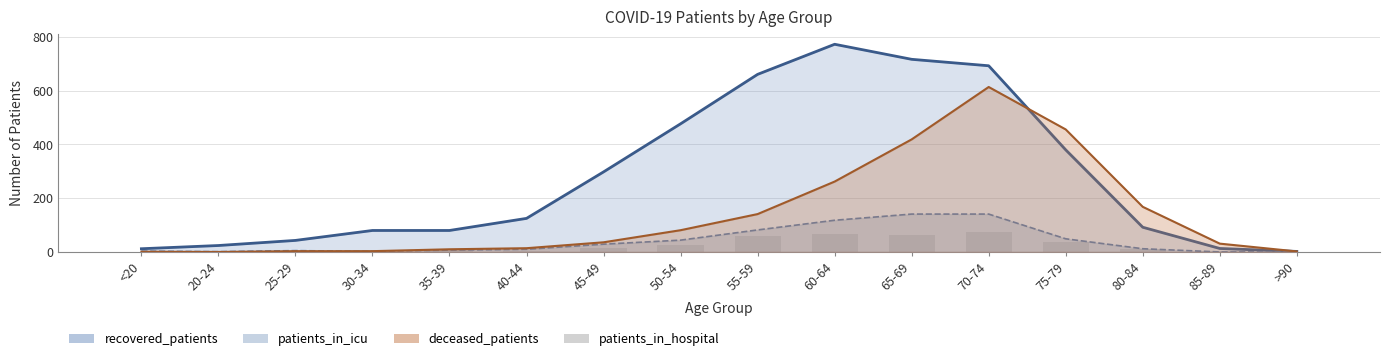

The value at 75-79 is 38. True or false?

True